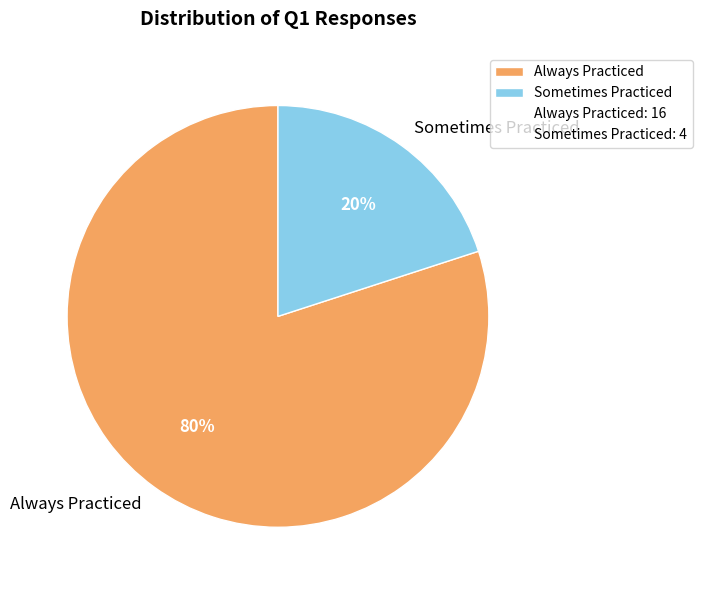

Do Always Practiced and Sometimes Practiced together represent more than half of the pie?

Yes